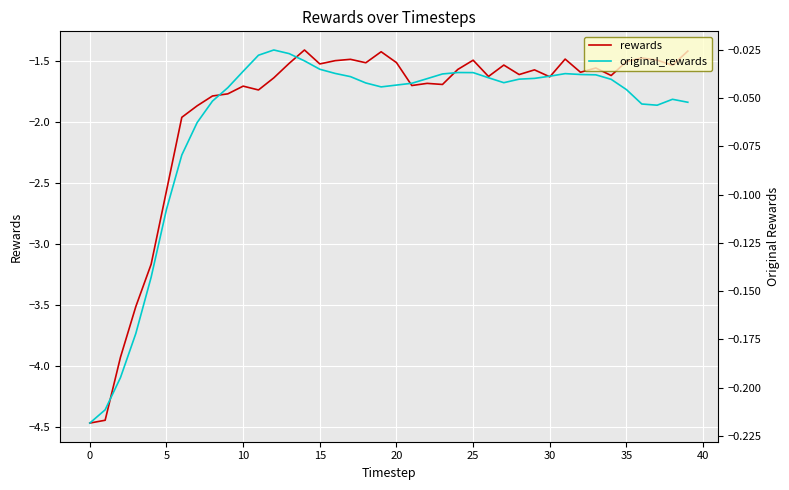

What is the value of the original_rewards point at the 4th from the left?

-0.2